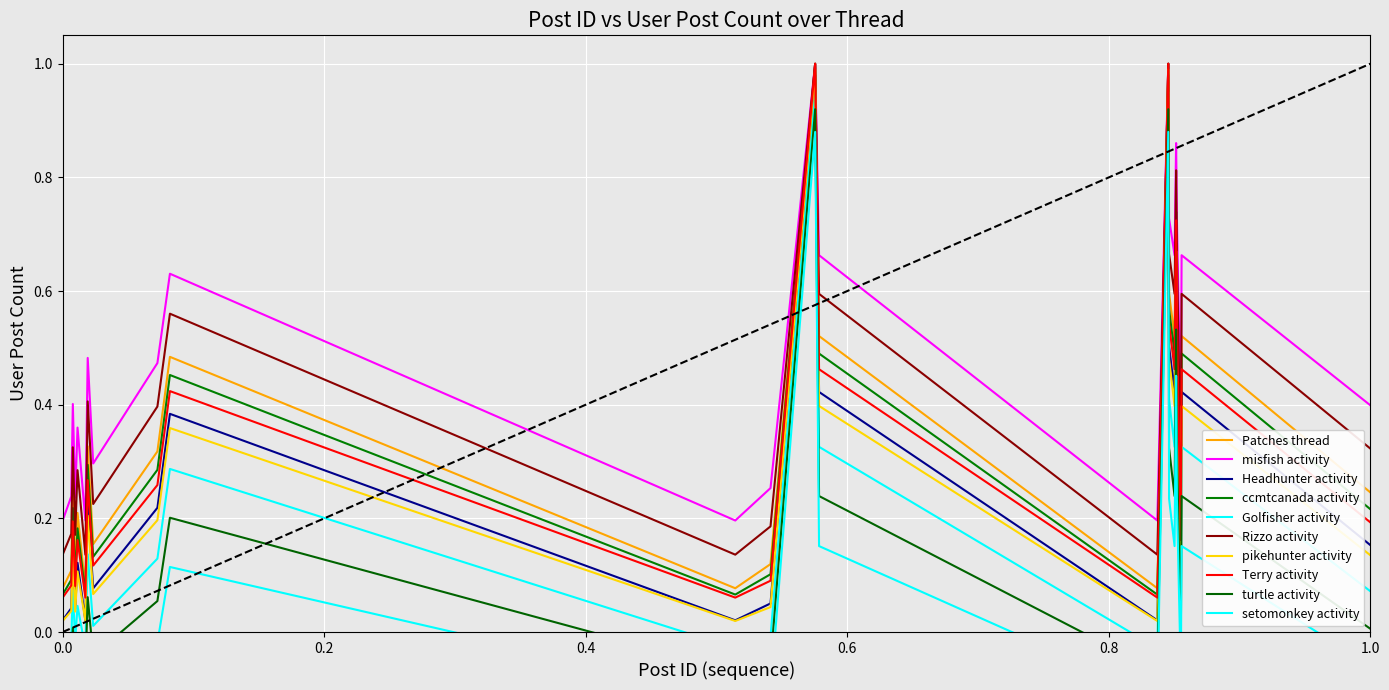

The Terry activity series shows 0.3 at 1.0. True or false?

False